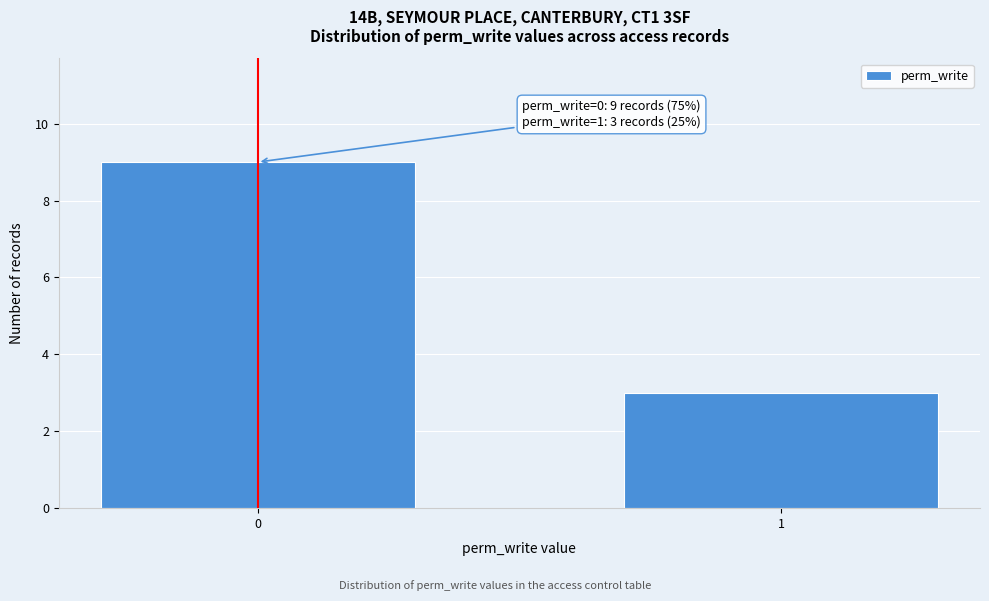

Reading left to right, what are all the values shown in this chart?

9	3